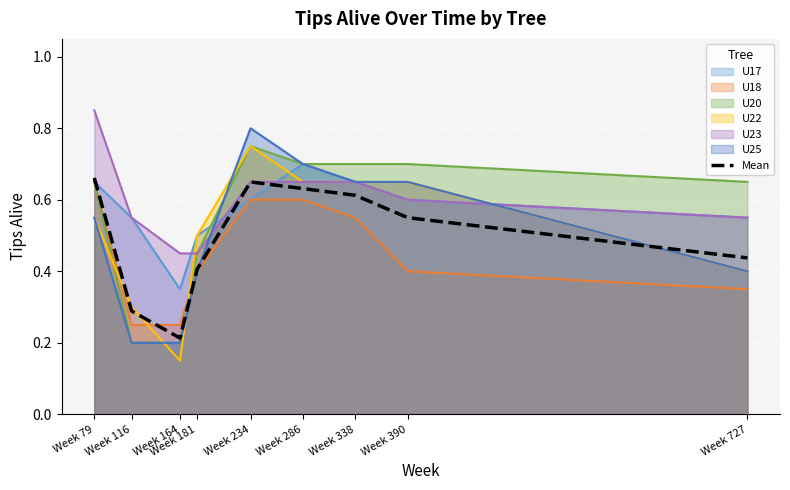

Reading right to left, transcribe all the data shown in this chart.

Week 727=0.4	Week 390=0.6	Week 338=0.6	Week 286=0.6	Week 234=0.7	Week 181=0.4	Week 164=0.2	Week 116=0.3	Week 79=0.7